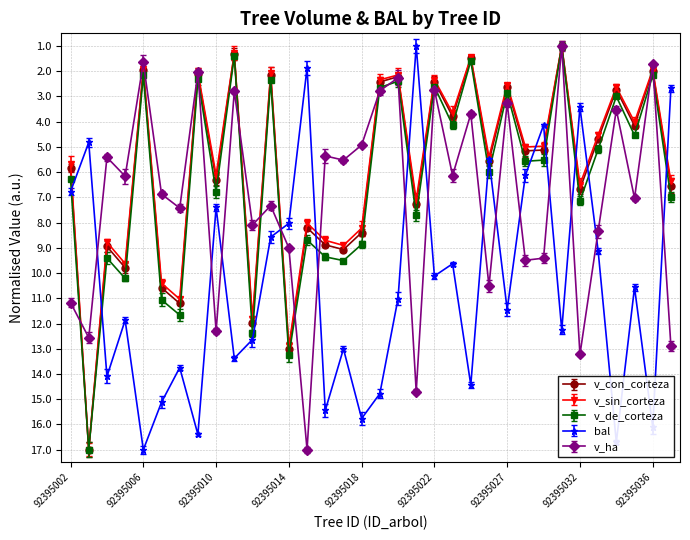

At how many categories does at least one series exceed 1?

34